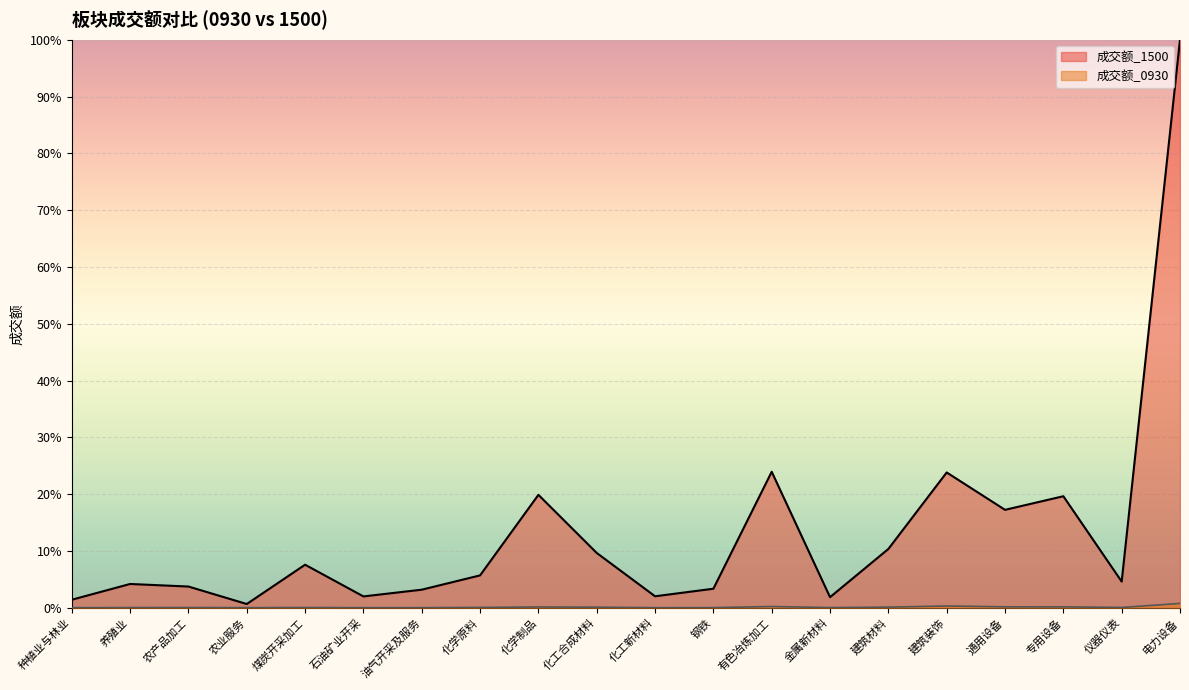

Does the chart display data point markers on the line(s)?

No